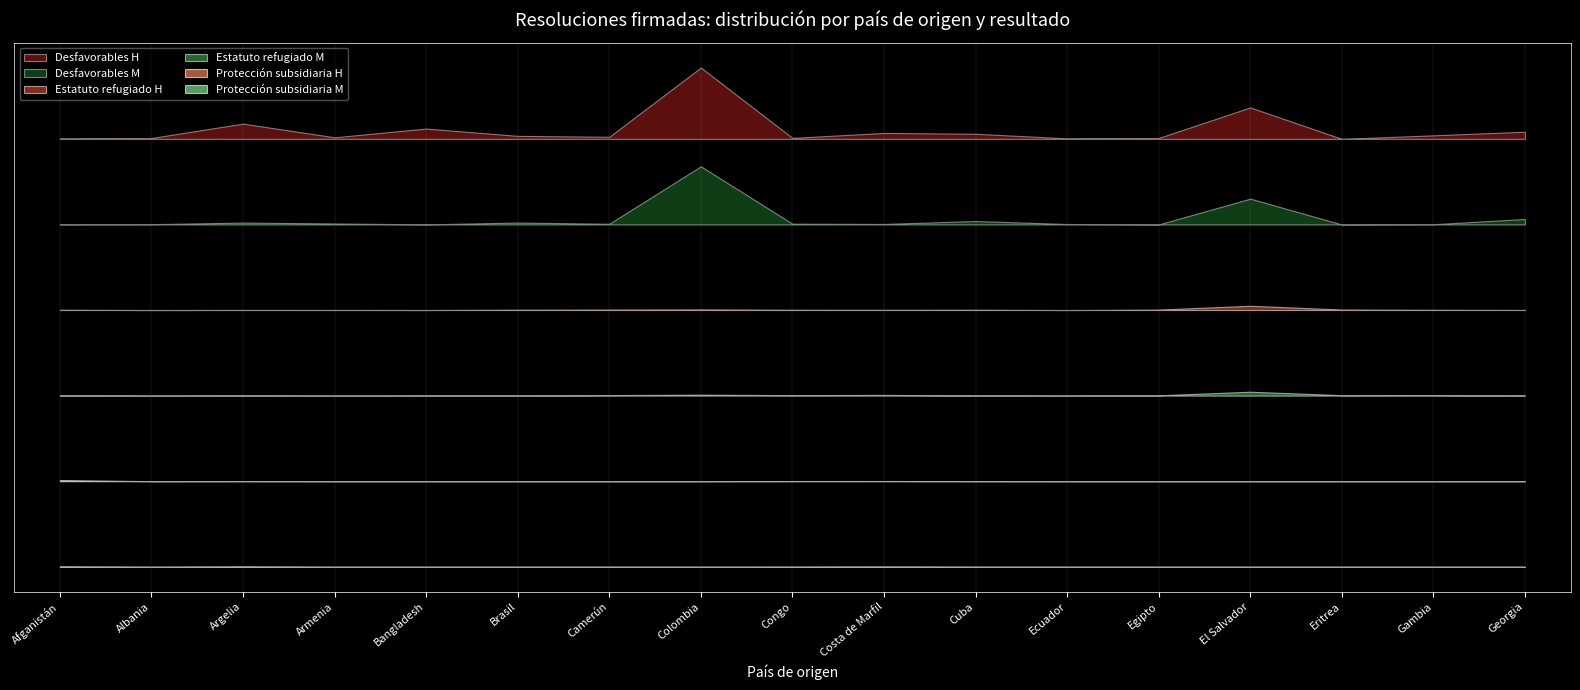

What is the label of the 9th point from the left?

Congo